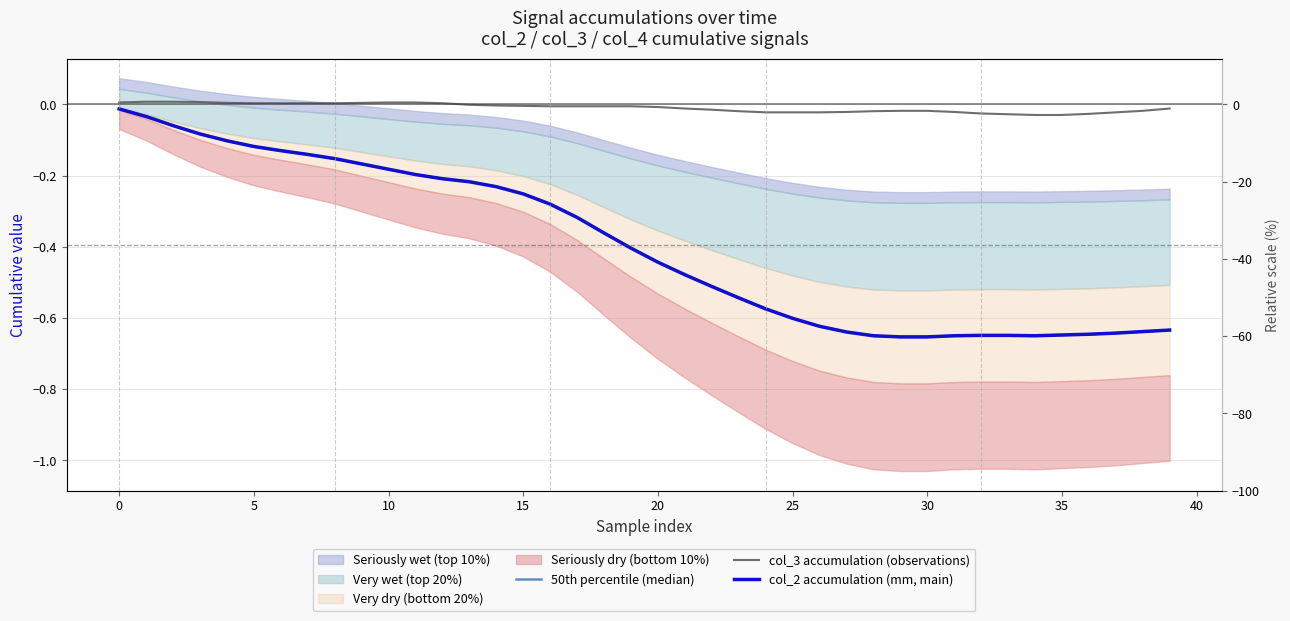

The col_3 accumulation (observations) series shows -0.0 at 34. True or false?

False